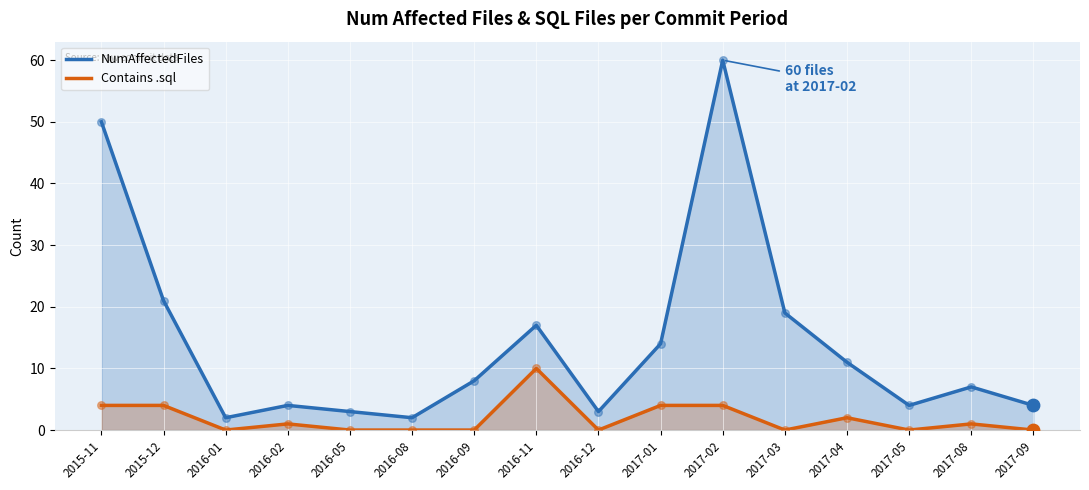

What are all the series names shown in the legend?

NumAffectedFiles, Contains .sql